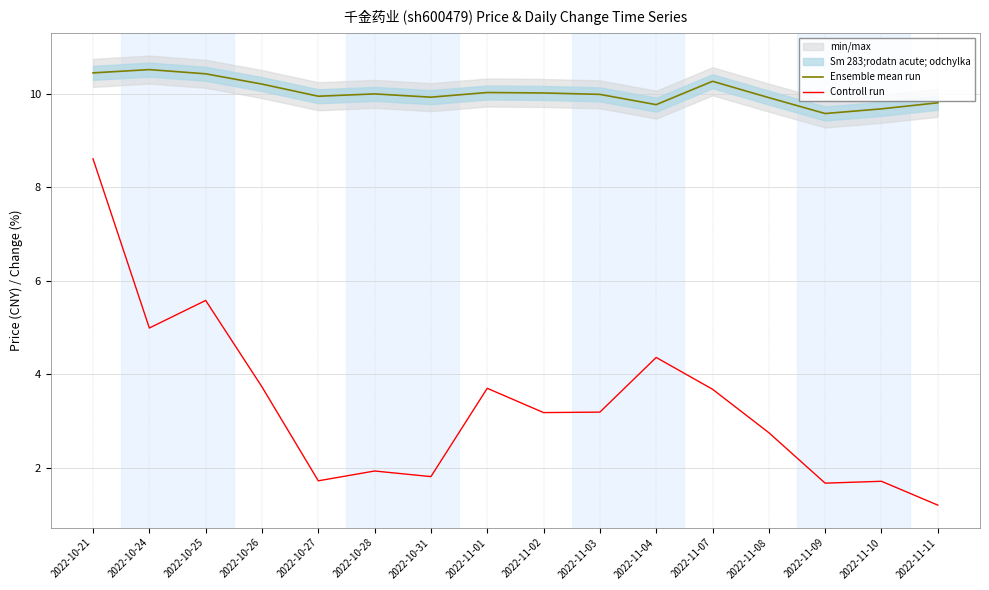

True or false: Controll run and Ensemble mean run intersect in this chart.

False